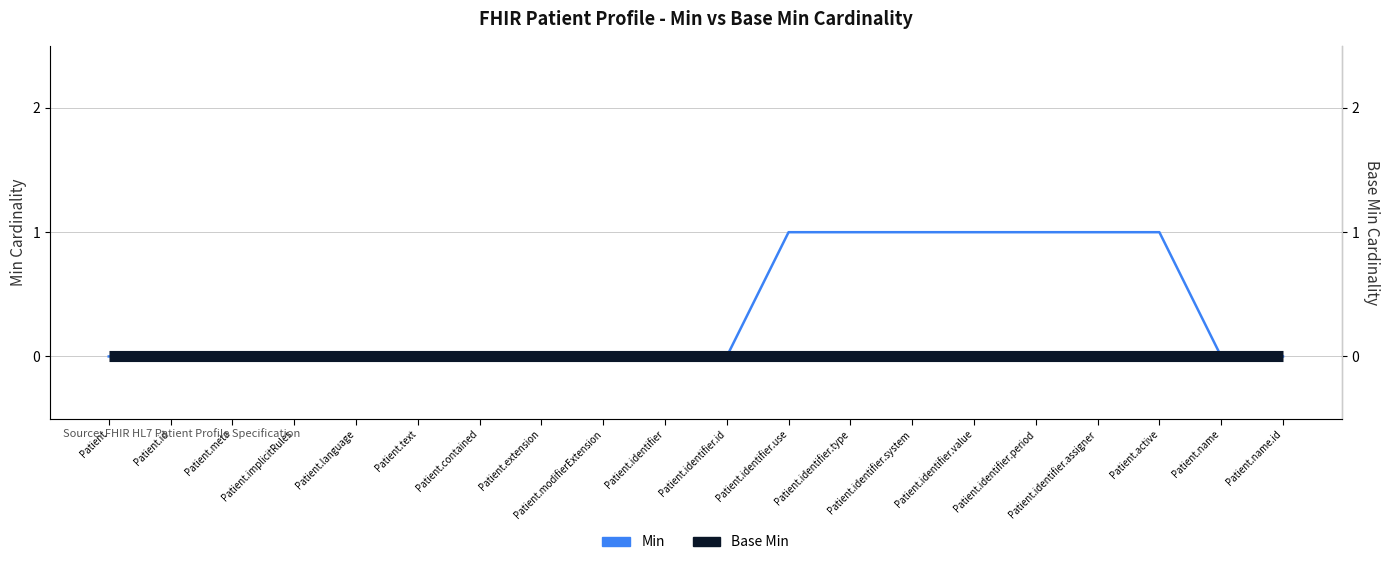

Reading right to left, extract all data points from this chart.

0	0	1	1	1	1	1	1	1	0	0	0	0	0	0	0	0	0	0	0